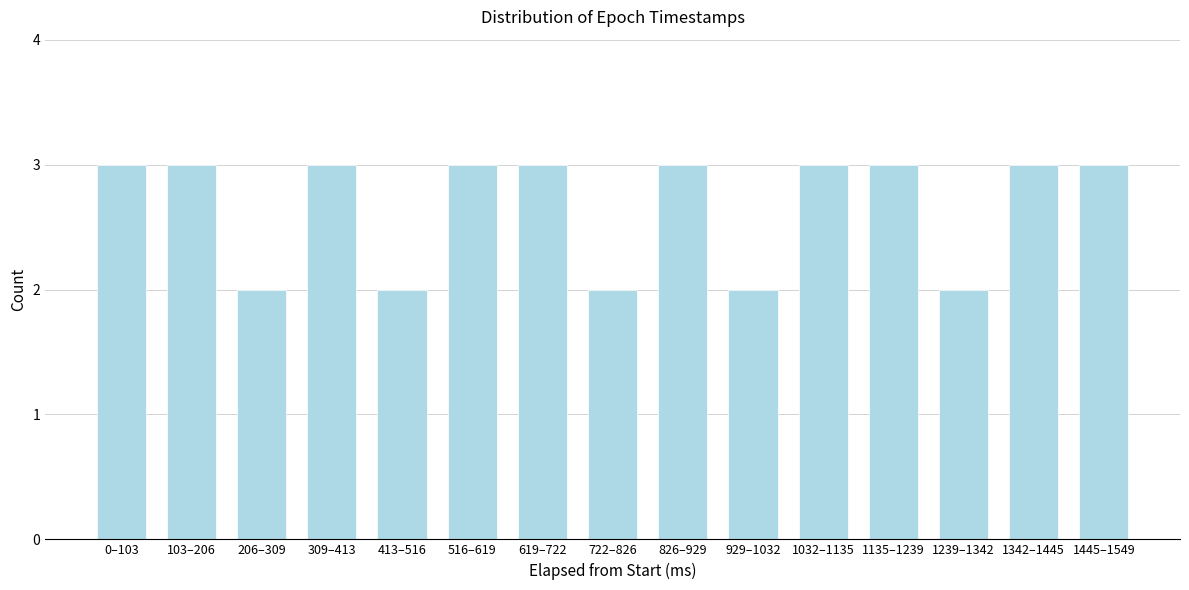

Reading left to right, extract all data points from this chart.

3	3	2	3	2	3	3	2	3	2	3	3	2	3	3